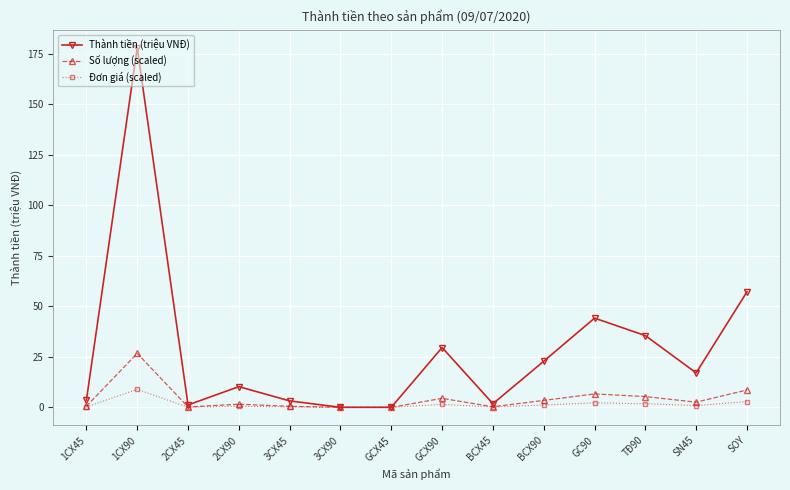

What is the highest value of the Thành tiền (triệu VNĐ) series?

177.9